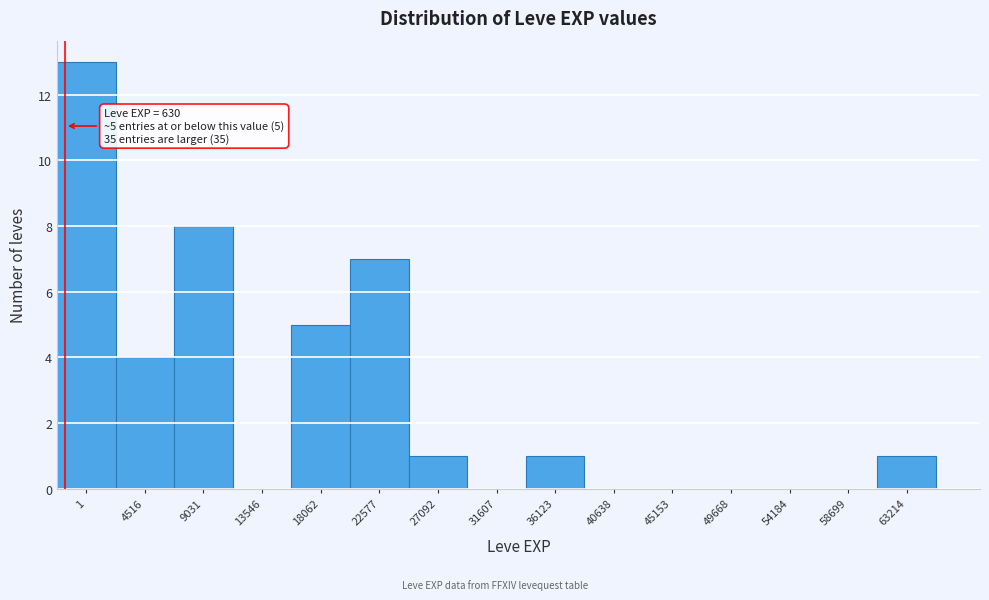

Reading left to right, extract all data points from this chart.

1=13	4516=4	9031=8	13546=0	18062=5	22577=7	27092=1	31607=0	36123=1	40638=0	45153=0	49668=0	54184=0	58699=0	63214=1